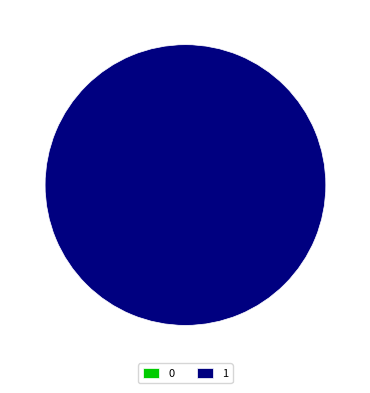

To the nearest percent, what is the average slice percentage?

50%